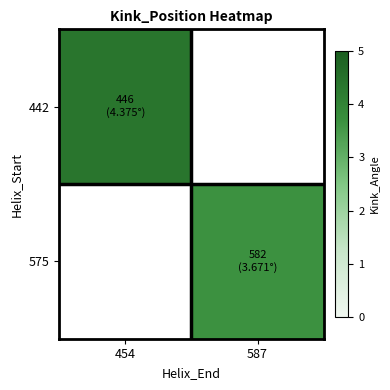

How many data points does each series have?

2